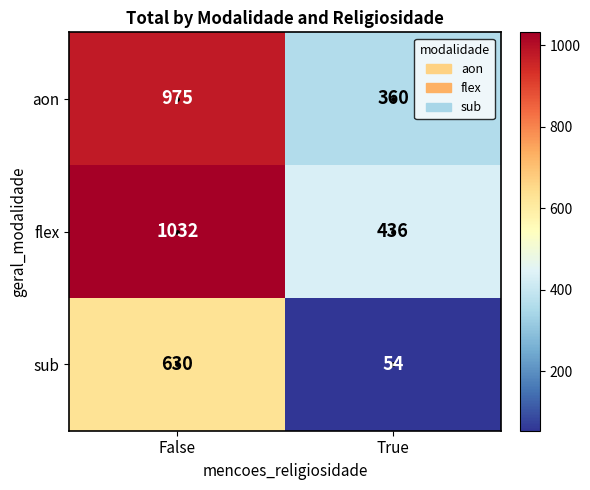

What is the minimum value shown in the chart?

54